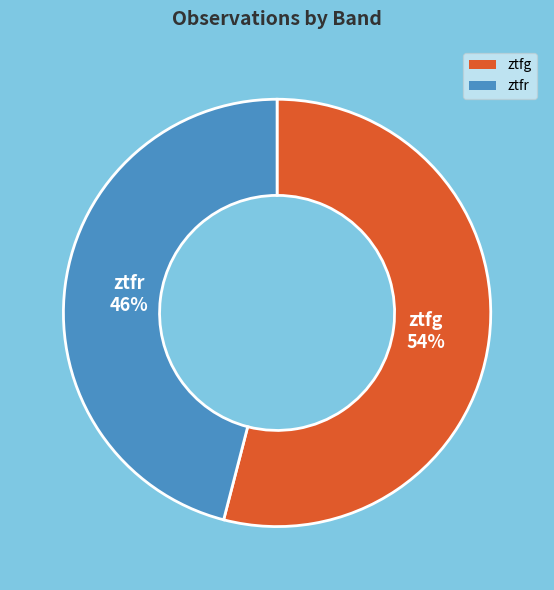

Count the number of slices in the pie.

2